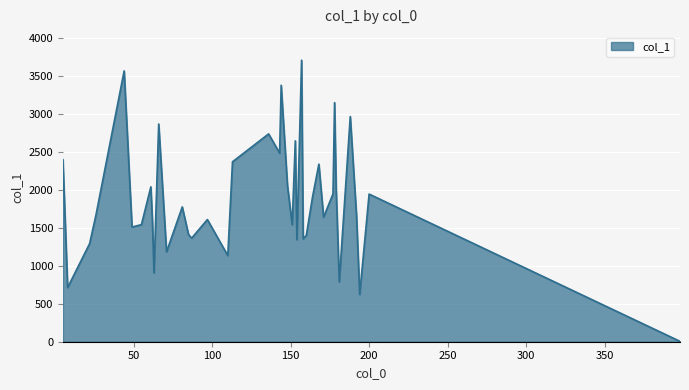

What is the difference between the maximum and minimum values?

3699